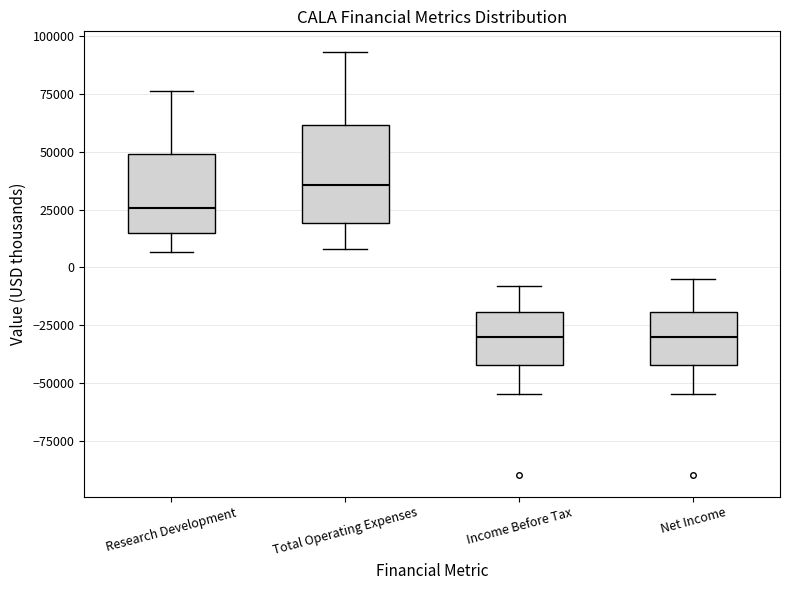

Reading left to right, read every box against the y-axis: the position of its median line, the range the box covers, and the ends of its whiskers. The values are not printed on the chart, so give them approximately, as read against the axis.

Research Development: median 25000, box 15000 to 50000, whiskers 5000 to 75000
Total Operating Expenses: median 35000, box 20000 to 60000, whiskers 10000 to 95000
Income Before Tax: median -30000, box -40000 to -20000, whiskers -55000 to -10000
Net Income: median -30000, box -40000 to -20000, whiskers -55000 to -5000